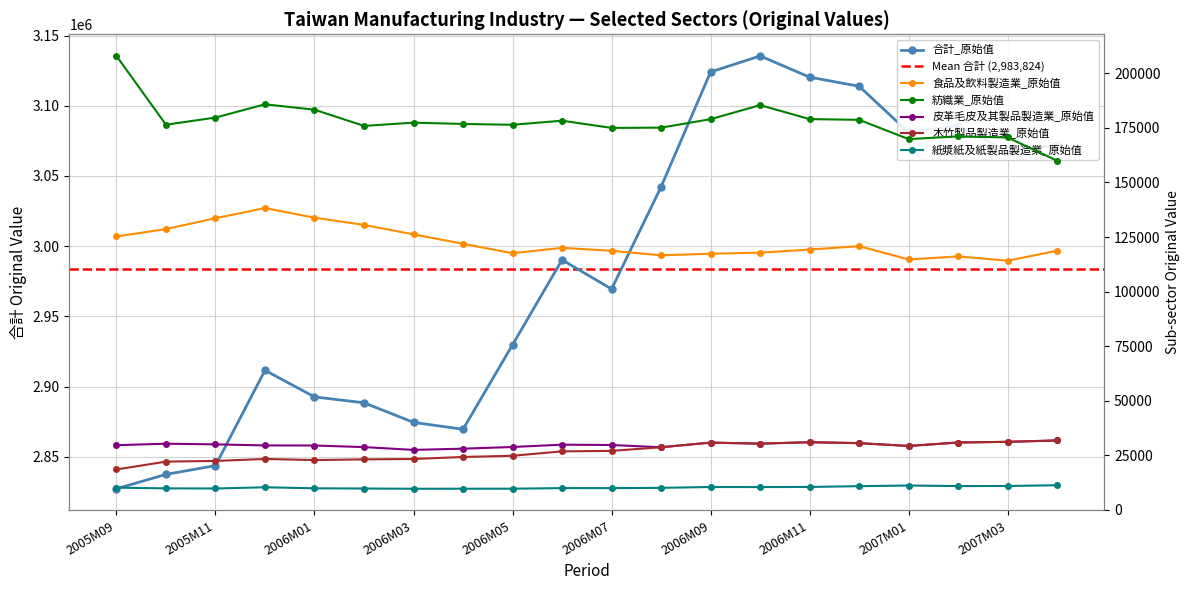

True or false: 食品及飲料製造業_原始值 and 合計_原始值 cross at least once.

False